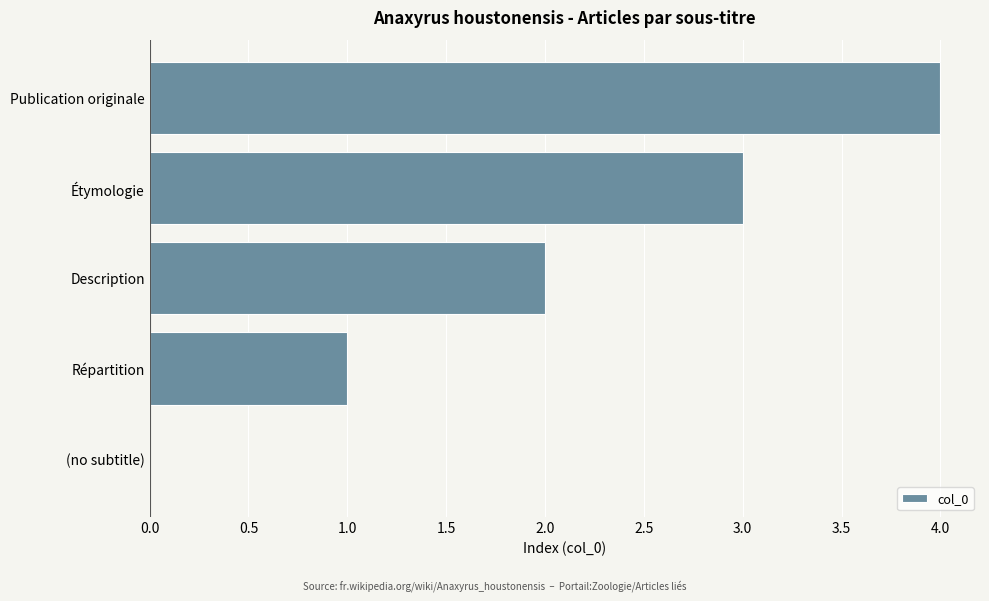

True or false: the data shows 4 at Publication originale.

True